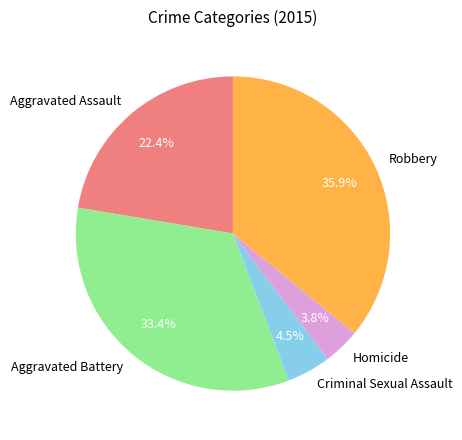

Which slice is the smallest?

Homicide